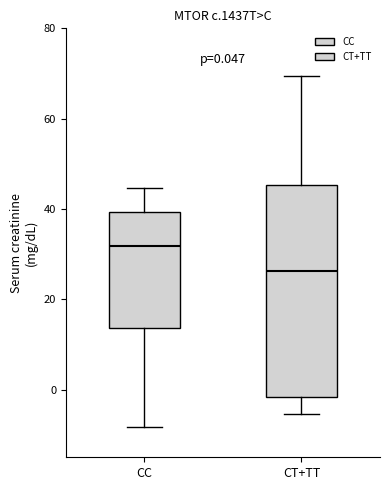

Which box's median line is the highest?

CC